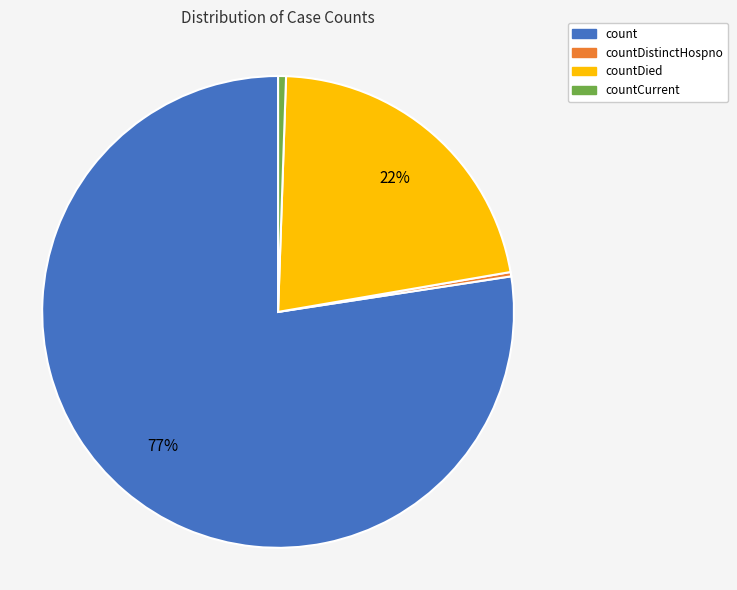

To the nearest percent, what is the difference between the largest and smallest slice percentages?

77%